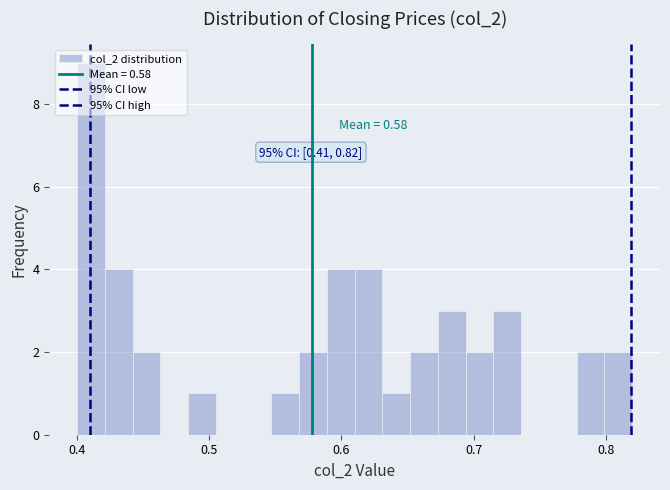

Read against the x-axis, roughly where is the centre of the tallest bar?

0.41